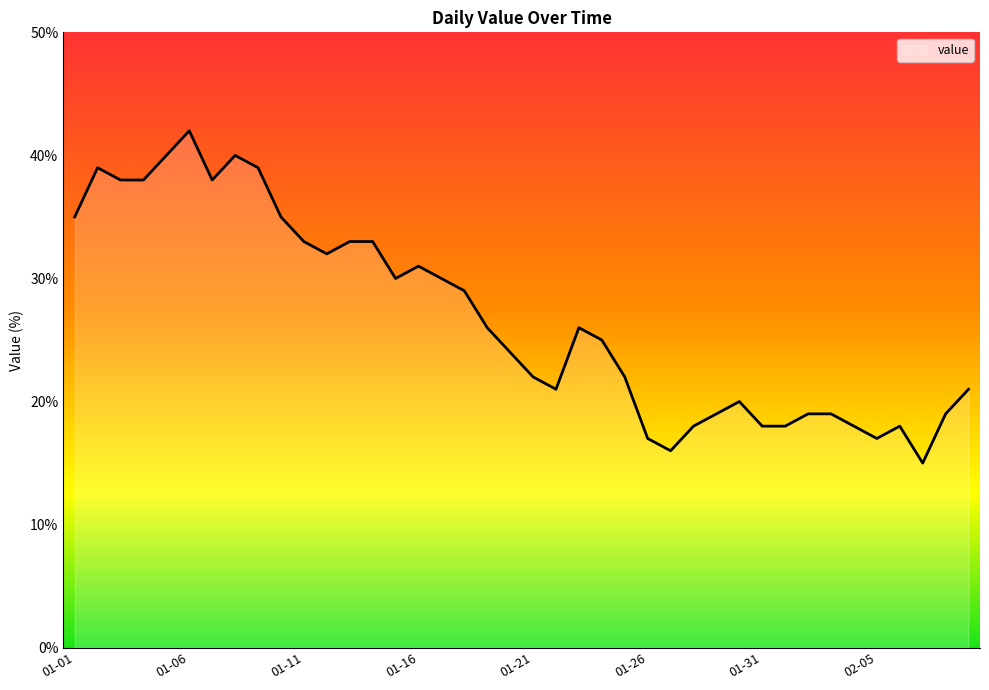

What is the greatest value displayed?

42